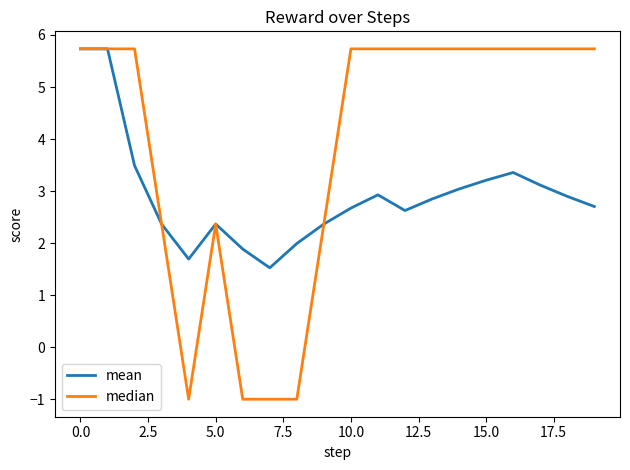

Which series has the largest total across all categories?

median